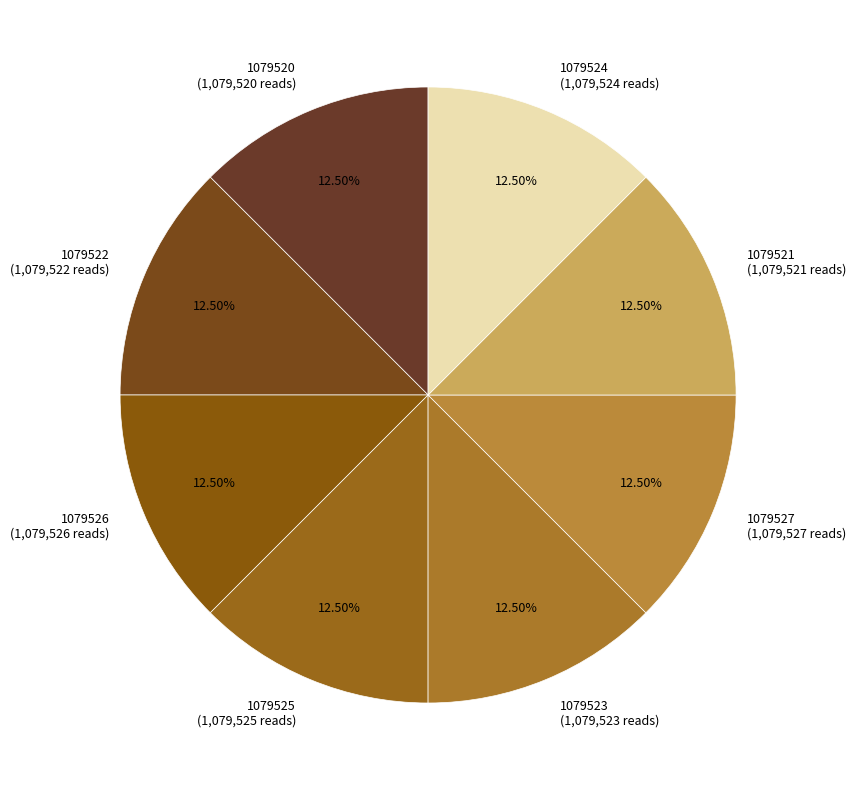

How many slices are in this pie chart?

8